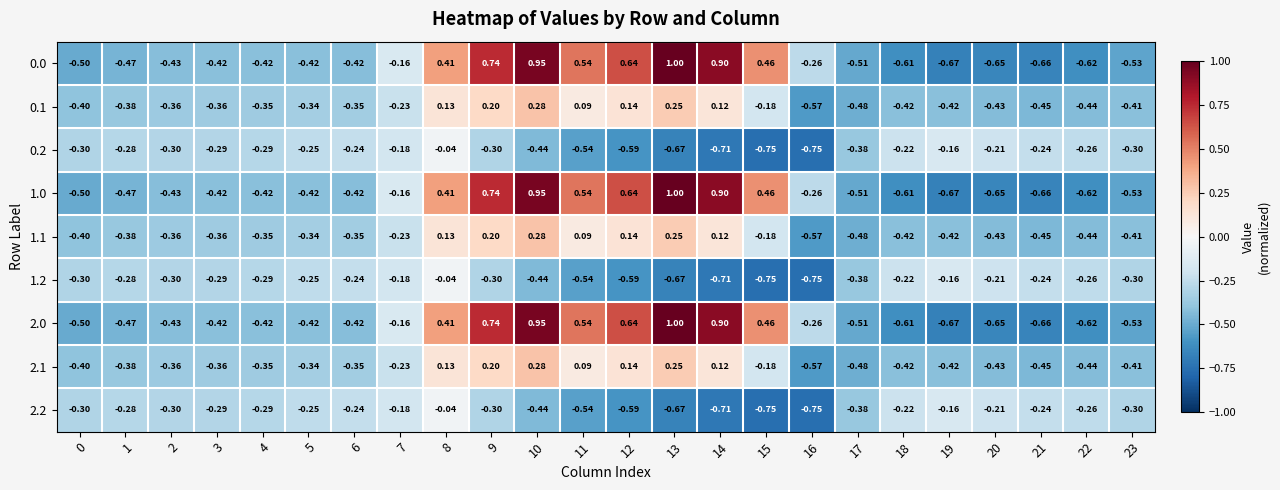

List the series in order of their peak value, lowest first.

0.2, 1.2, 2.2, 0.1, 1.1, 2.1, 0.0, 1.0, 2.0